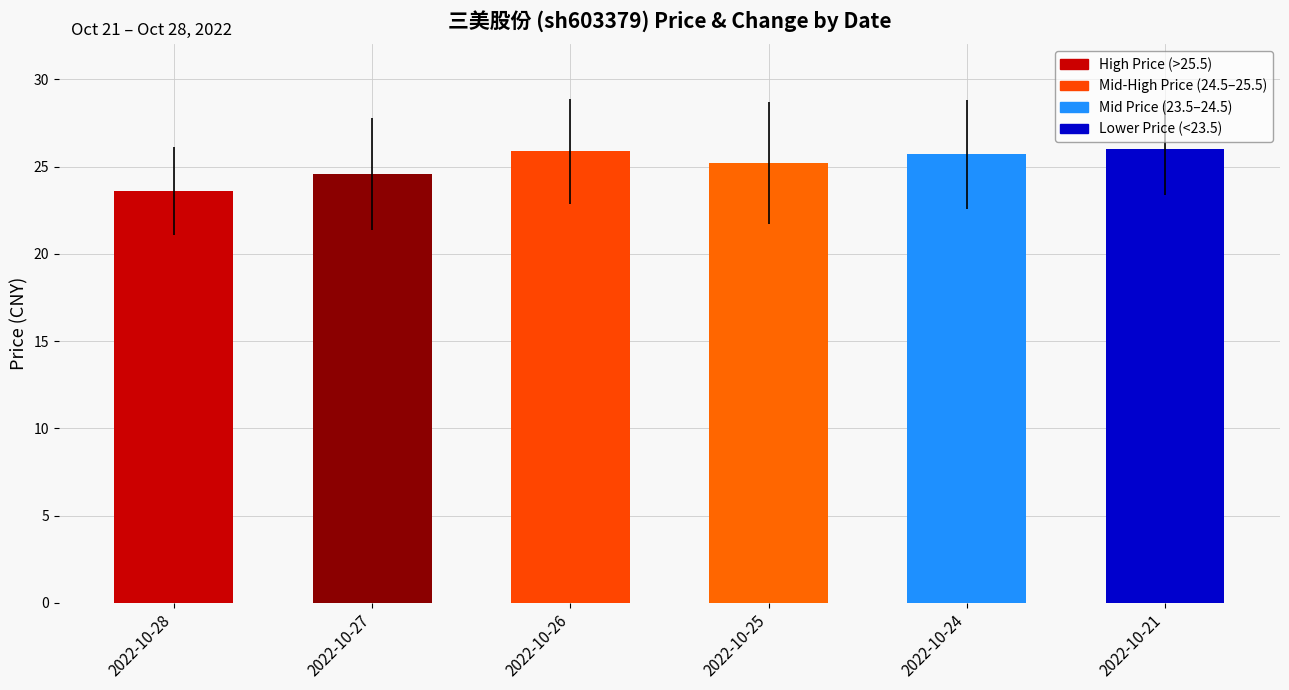

What is the difference between the second highest and second lowest values?

1.3